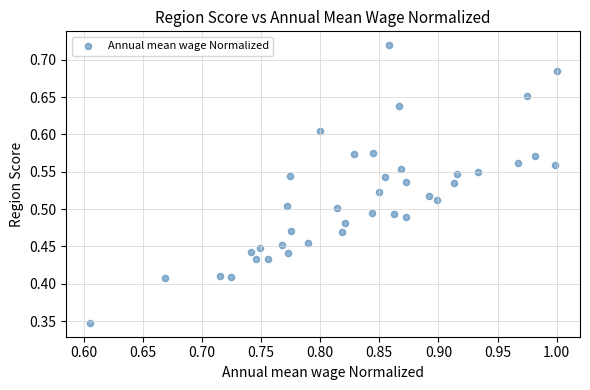

Count the number of points in this scatter plot.

39